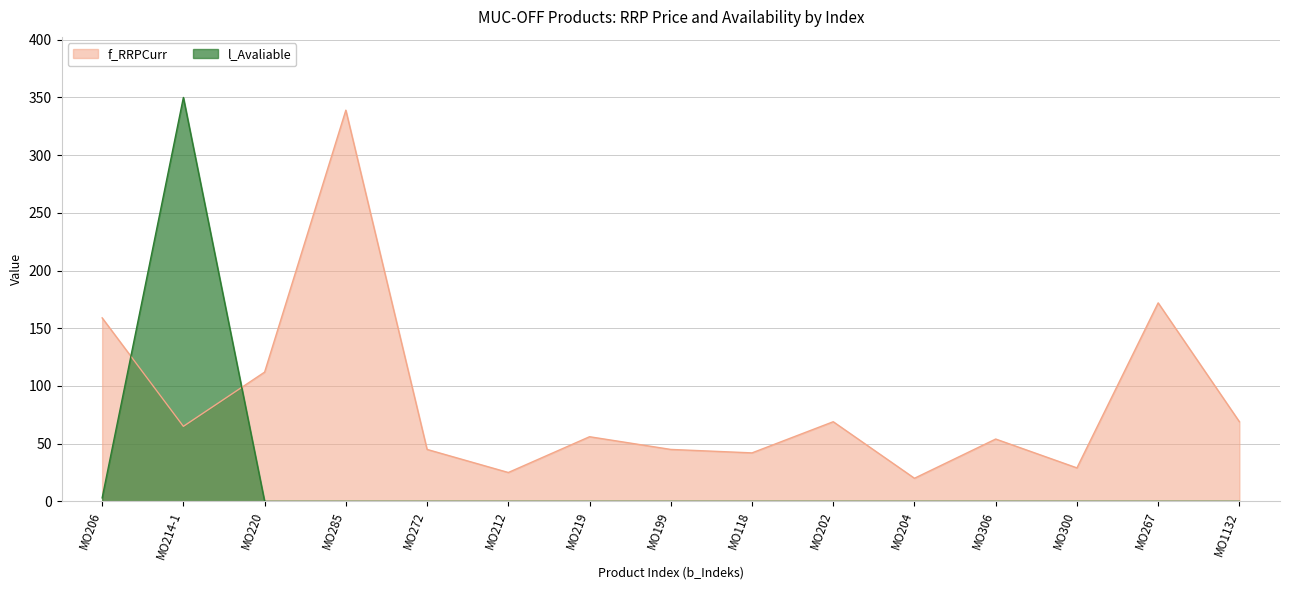

What position from the left is MO1132?

15